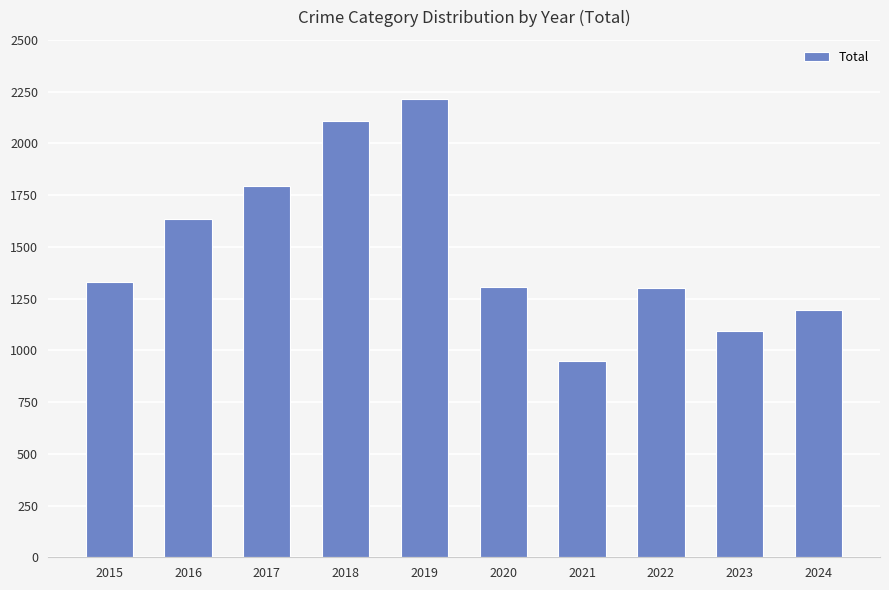

How many bars are there in total?

10